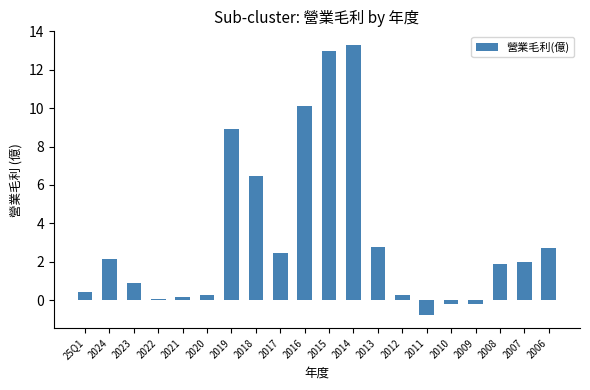

What is the change in value from 2019 to 2013?

-6.2